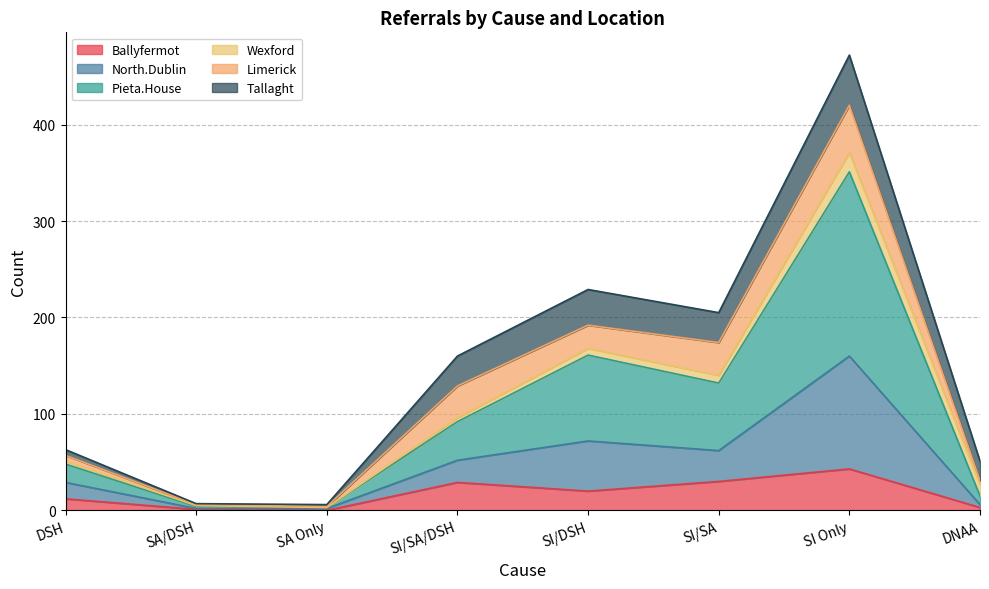

At which category is the sum across all series the highest?

SI Only